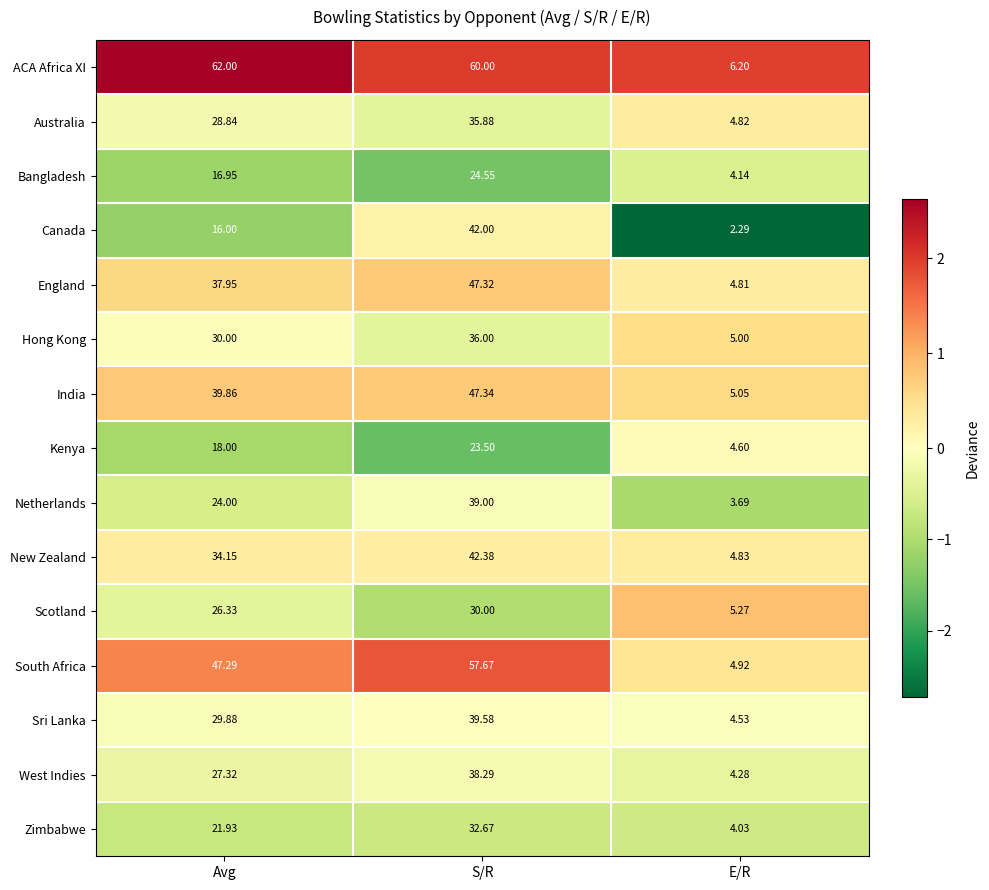

Which category has the lowest value across all series?

E/R